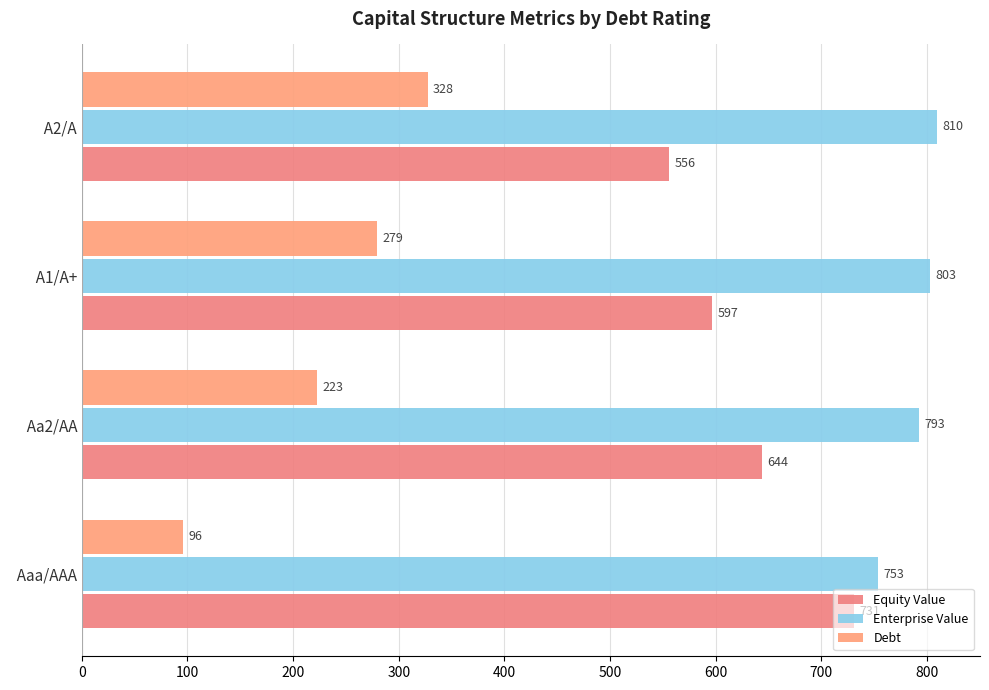

What is the average value of the Debt series?

231.5